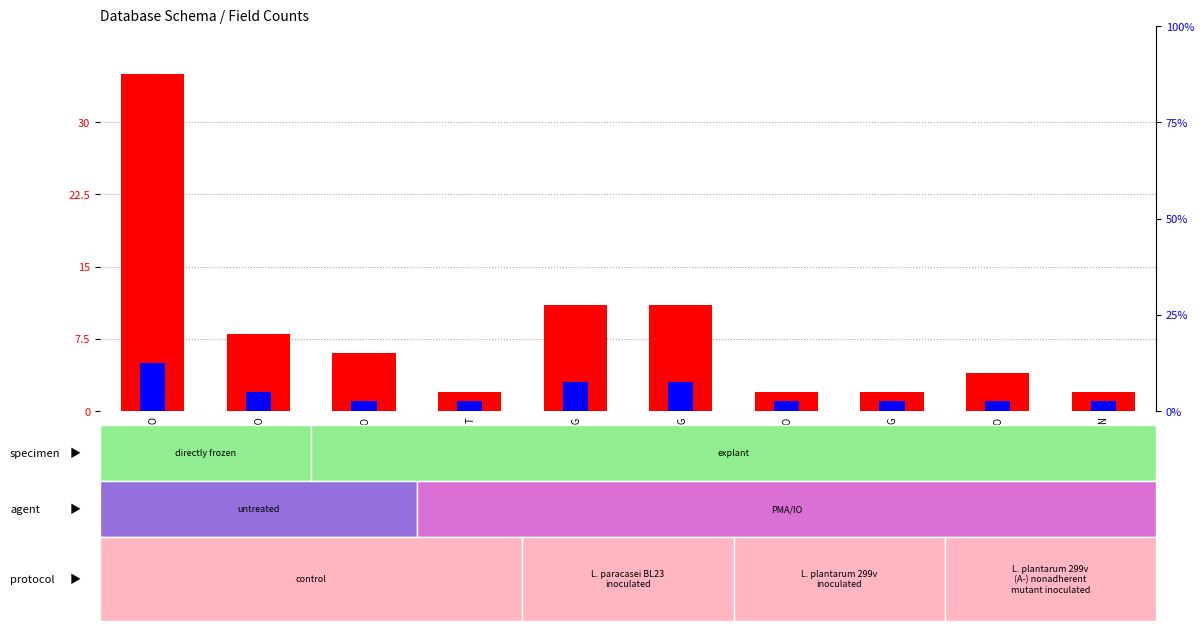

Reading right to left, list all the values displayed in this chart.

count: 2	4	2	2	11	11	2	6	8	35
percentile rank within the sample: 1	1	1	1	3	3	1	1	2	5